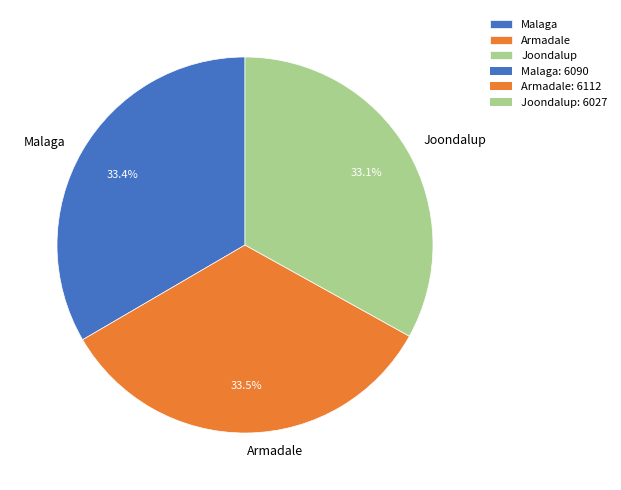

What is the ratio of the value at Joondalup to the value at Armadale?

1.0